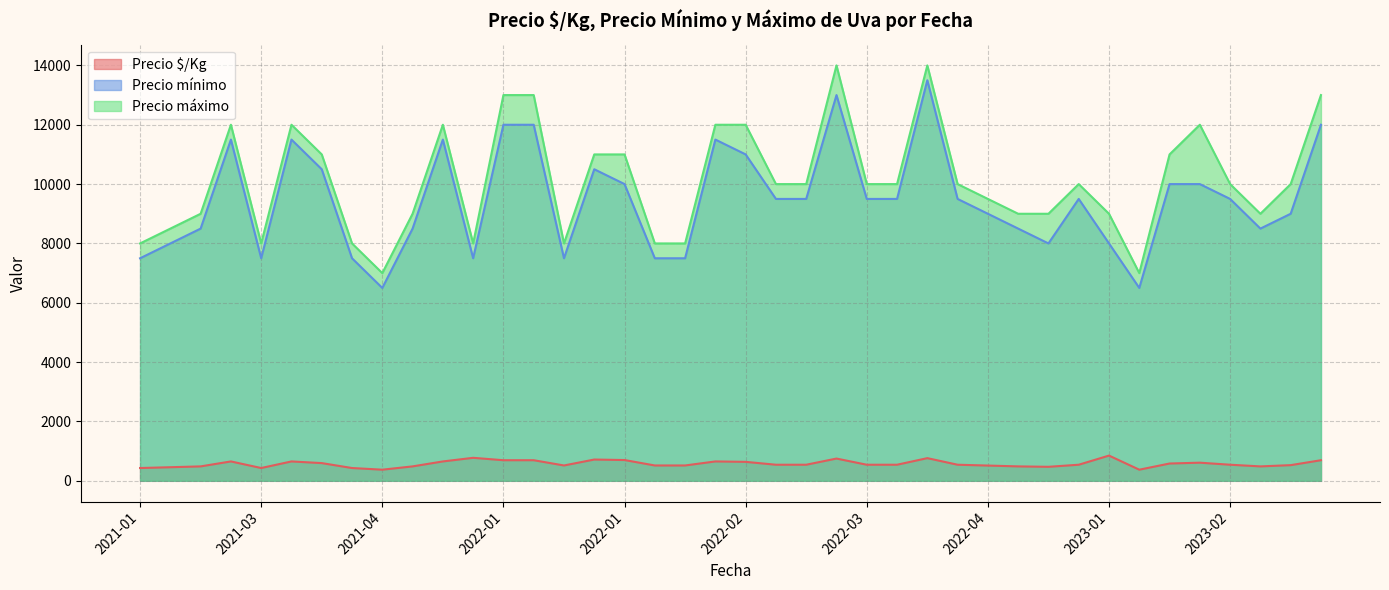

How many lines are shown in the chart?

3